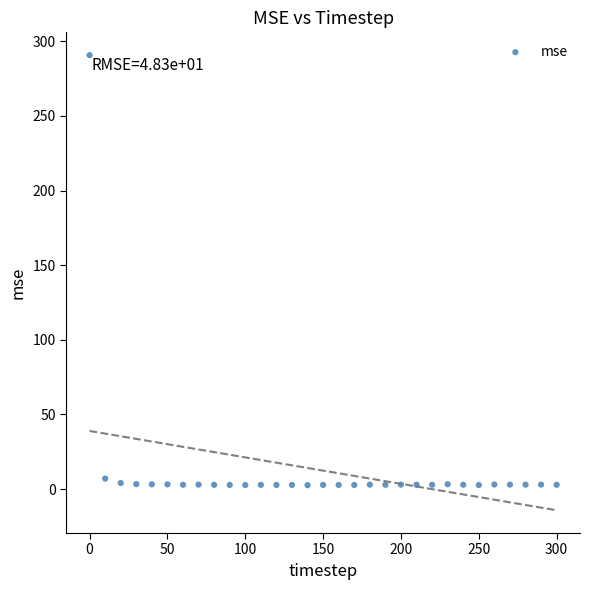

What is the range of Y values (max minus min)?

288.2